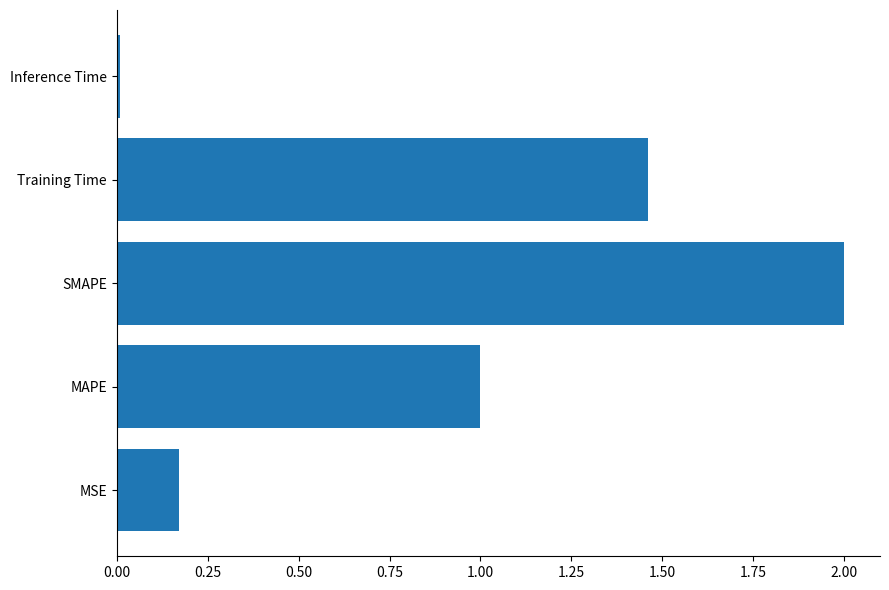

Approximately how many times larger is the value at MAPE compared to SMAPE?

0.5